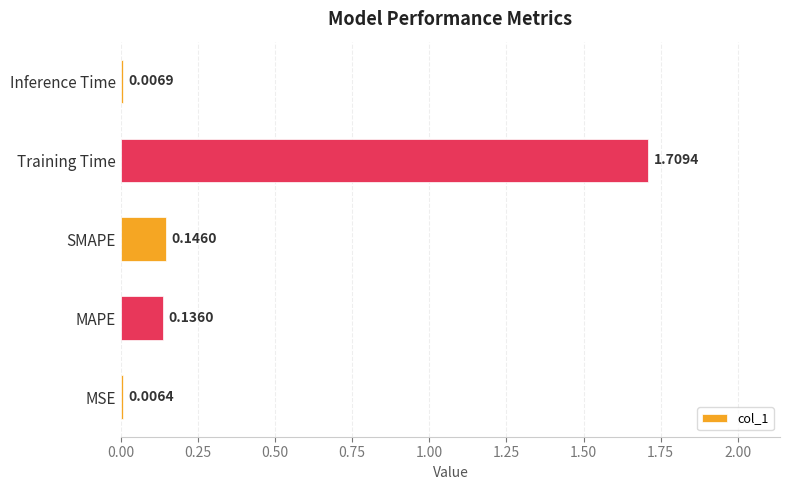

What is the sum of the values at Training Time and SMAPE?

1.9